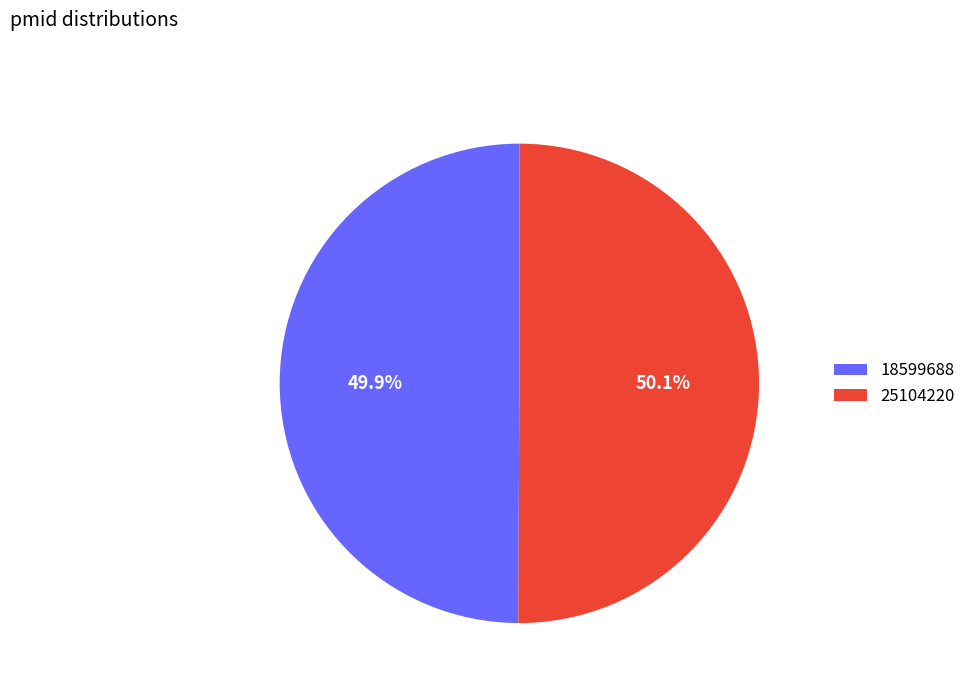

How many segments does this pie chart have?

2